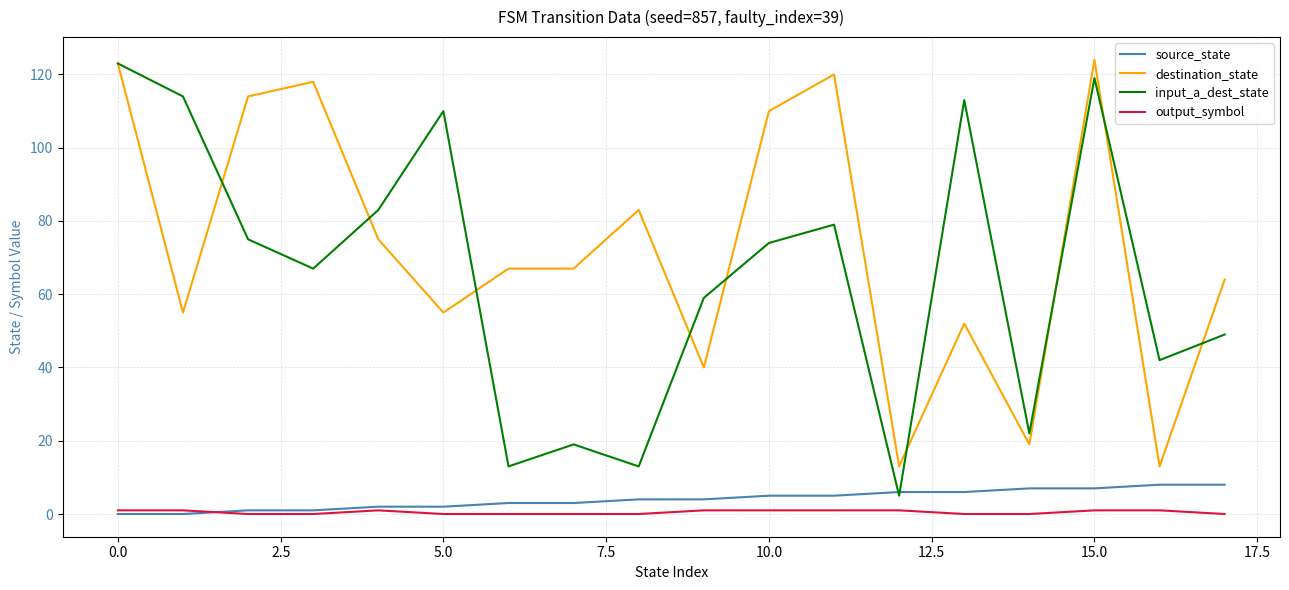

What is the lowest value of the destination_state series?

13